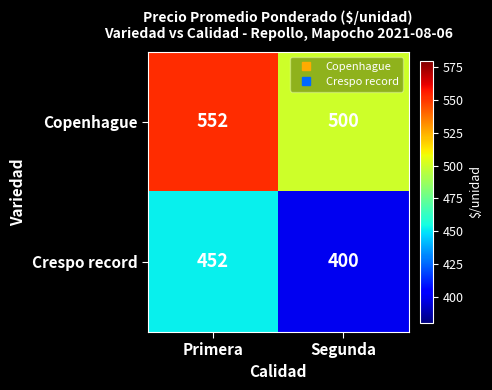

What is the sum of the Copenhague values at Segunda and Primera?

1052